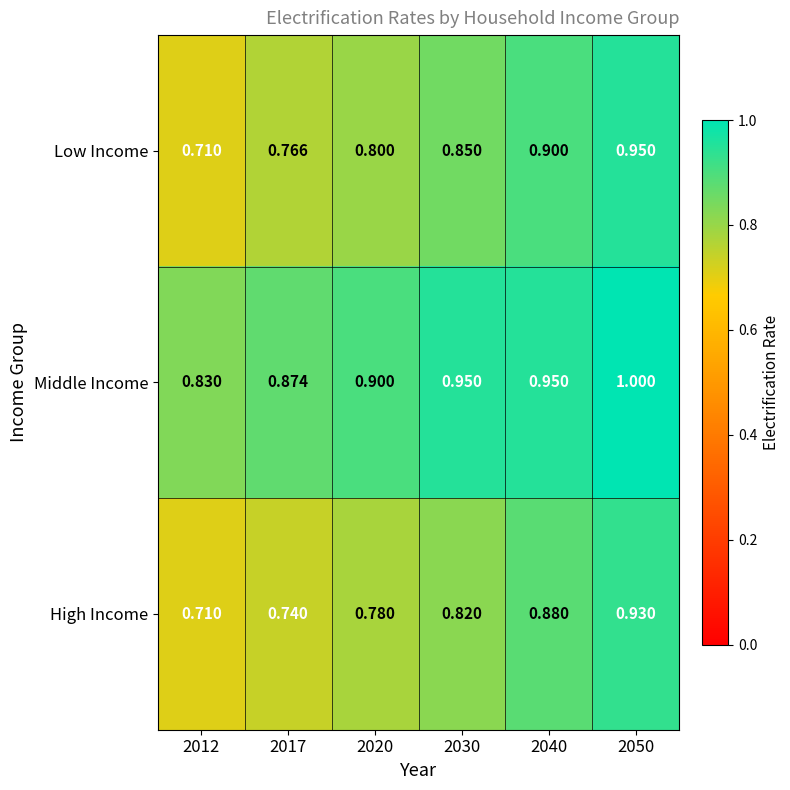

Which series has the widest spread of values?

Low Income